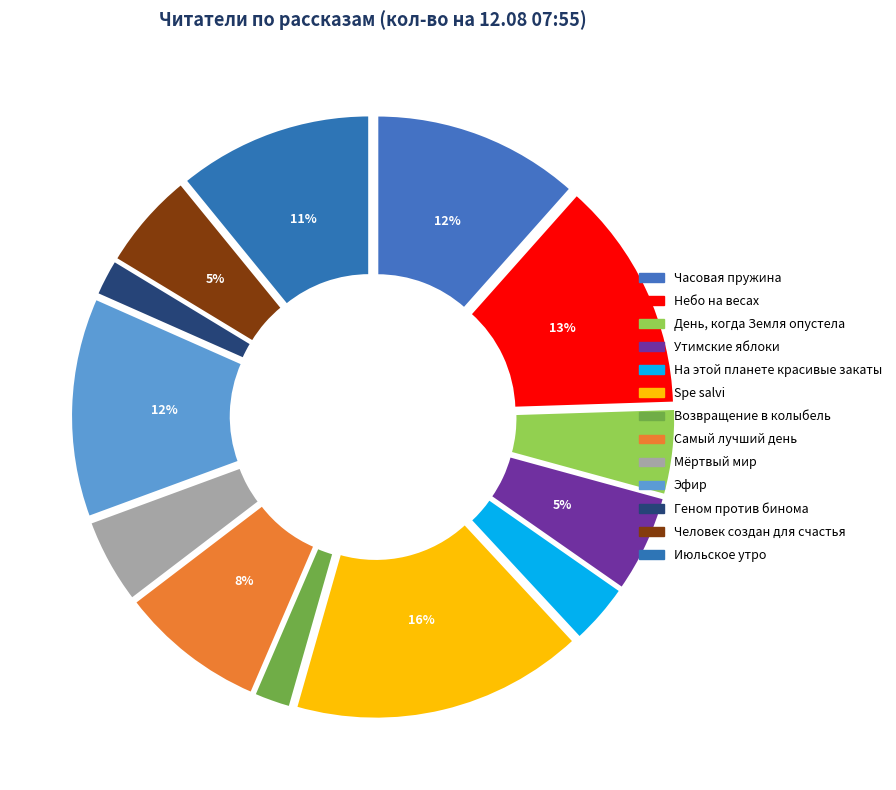

True or false: День, когда Земля опустела accounts for 5% of the total.

True